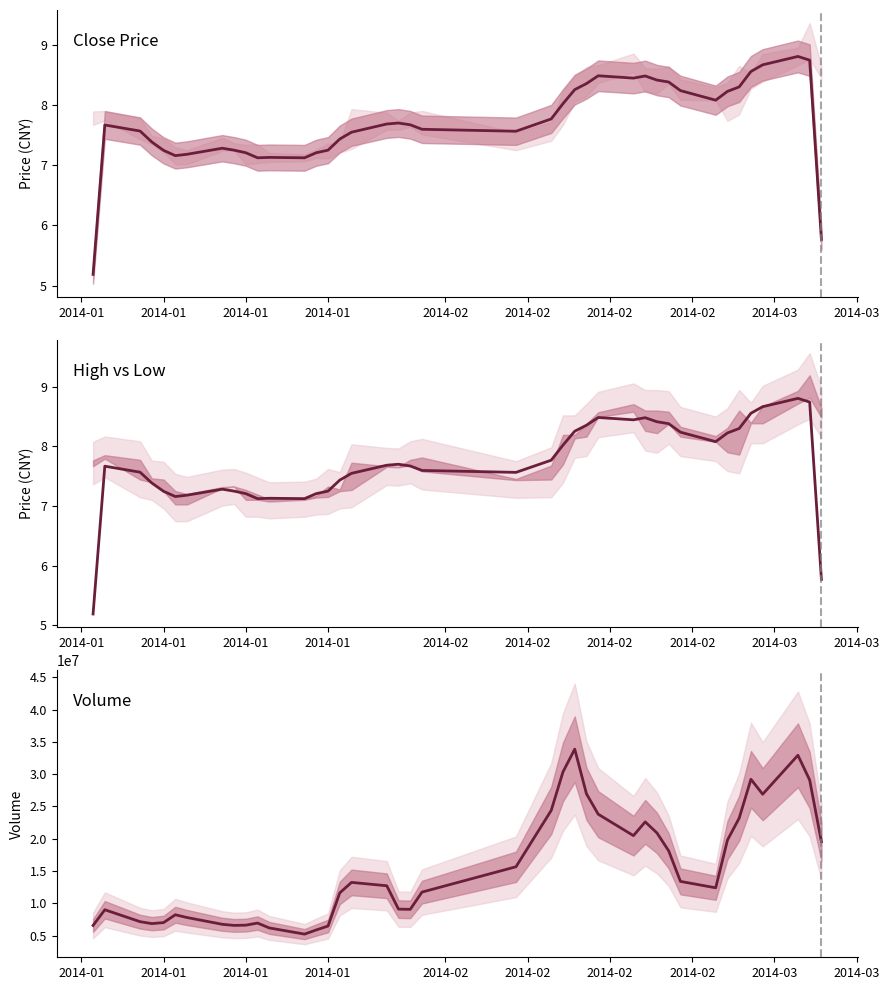

The value of Close (smoothed) at 17 is 10.6. True or false?

False